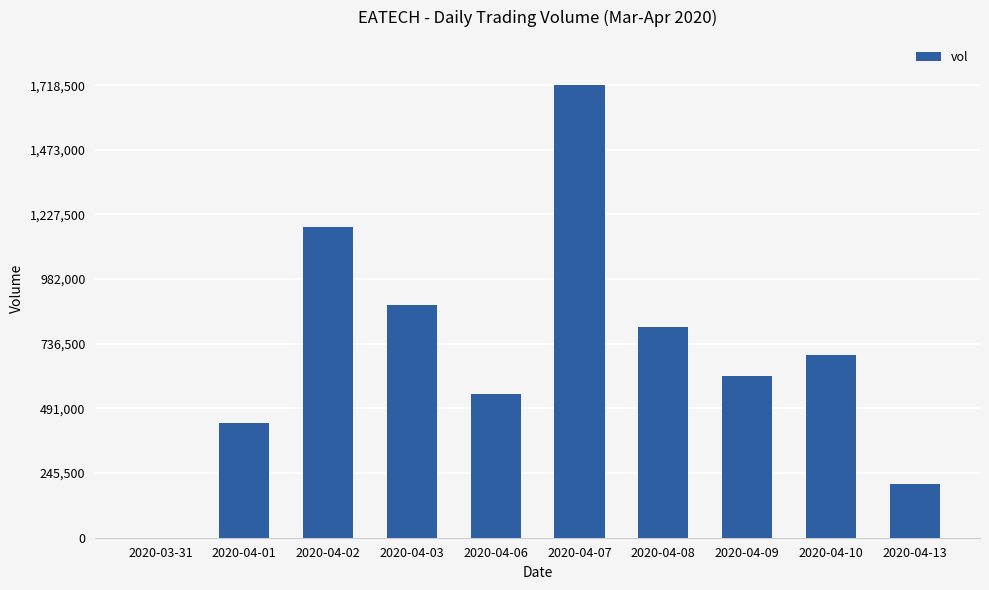

The value at 2020-04-10 is 353149. True or false?

False